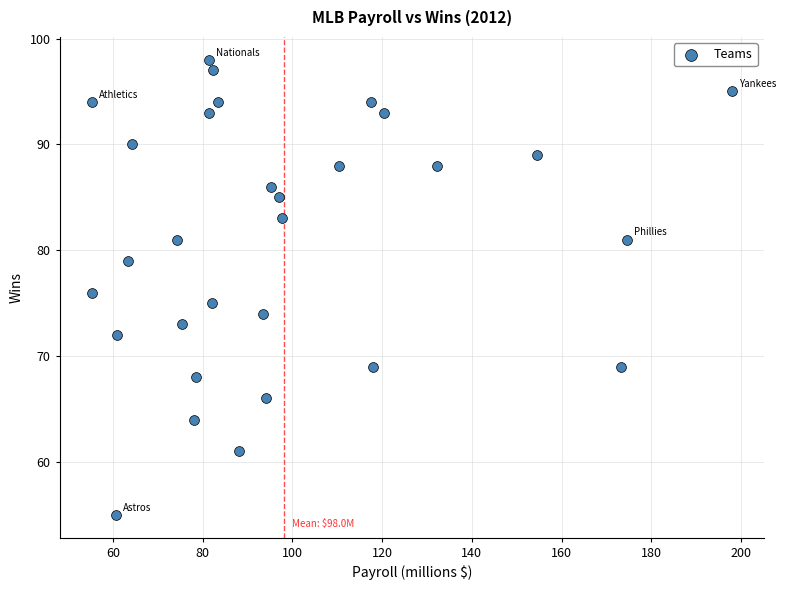

What is the range of Y values (max minus min)?

43